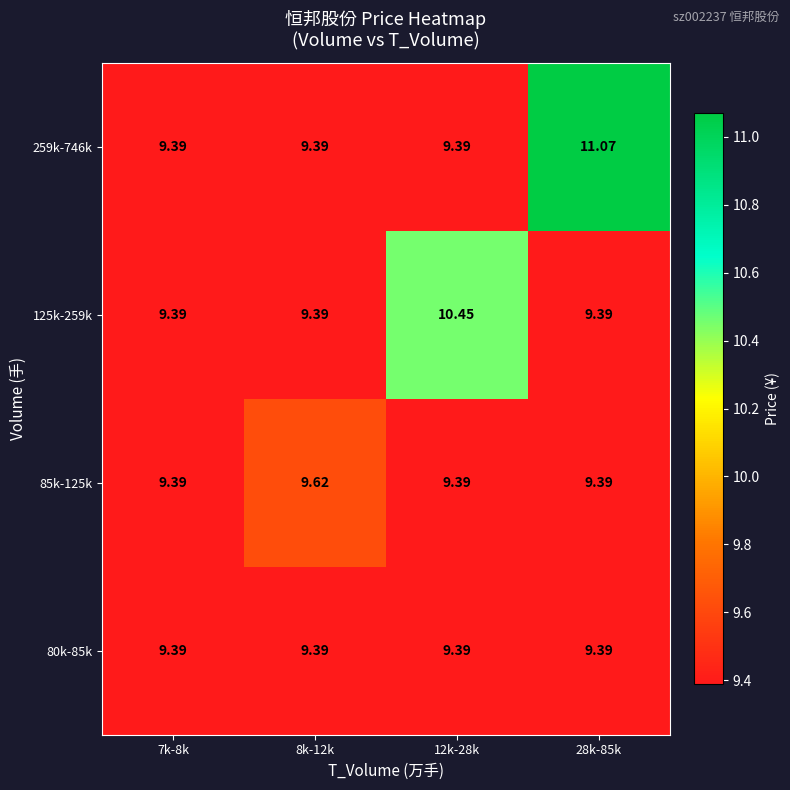

Is the value of 125k-259k at 12k-28k greater than the value of 259k-746k at 7k-8k?

Yes